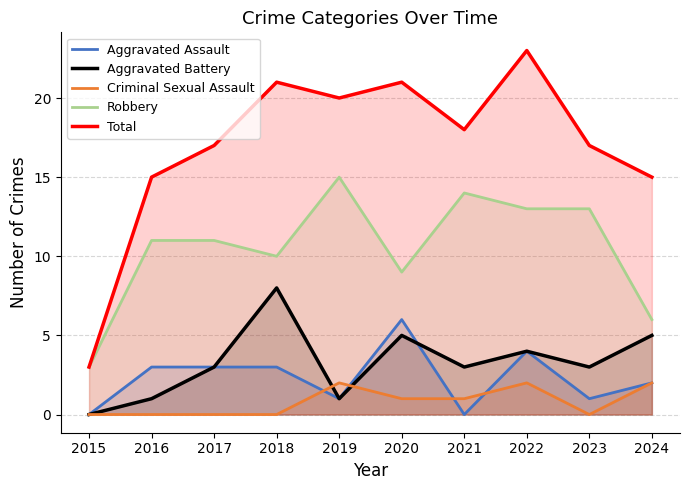

True or false: Aggravated Battery and Robbery cross at least once.

False